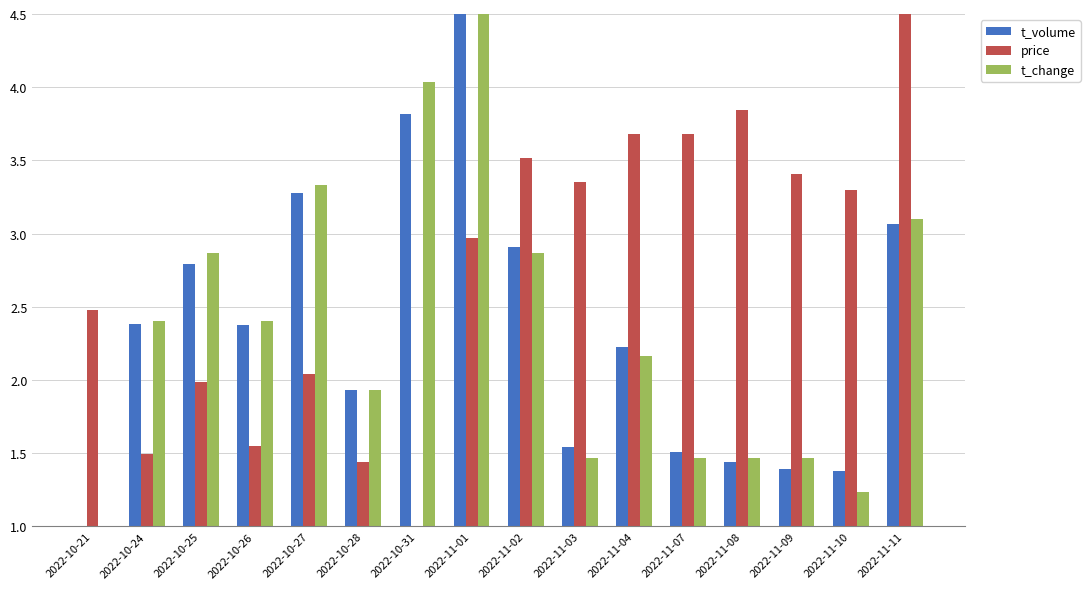

The t_change series shows 1.6 at 2022-11-10. True or false?

False